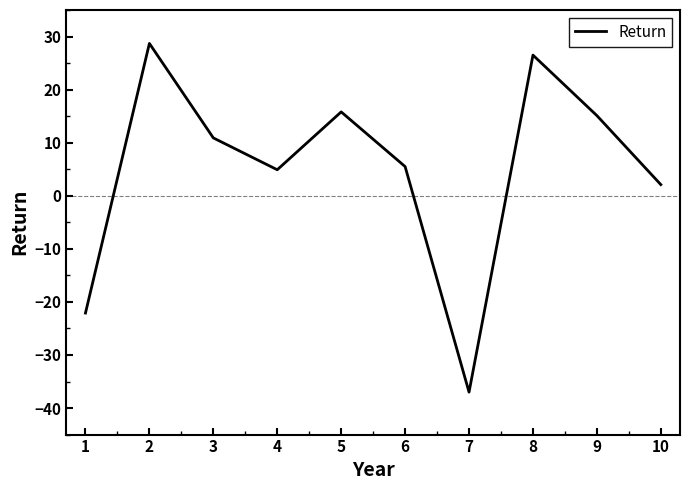

What is the greatest value displayed?

28.7